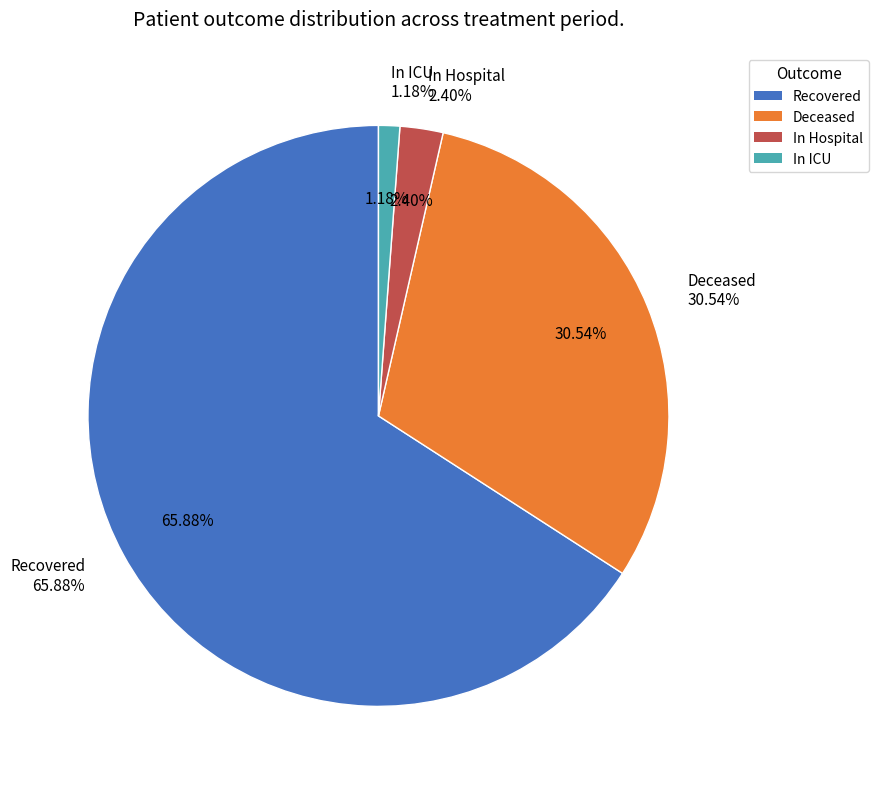

Does any single category account for the majority?

No